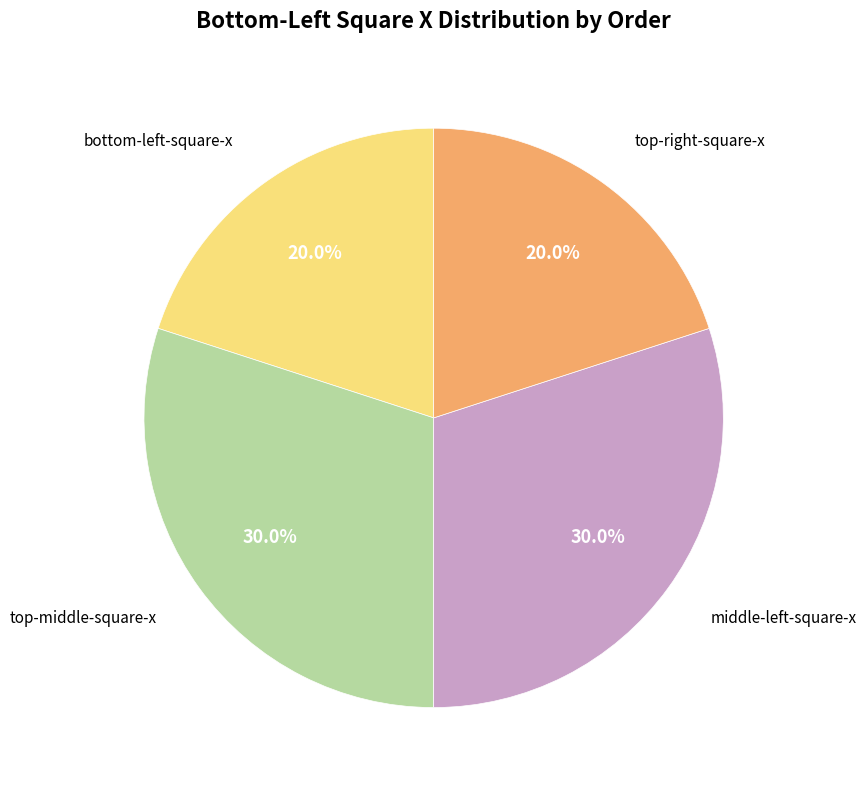

How many slices are in this pie chart?

4